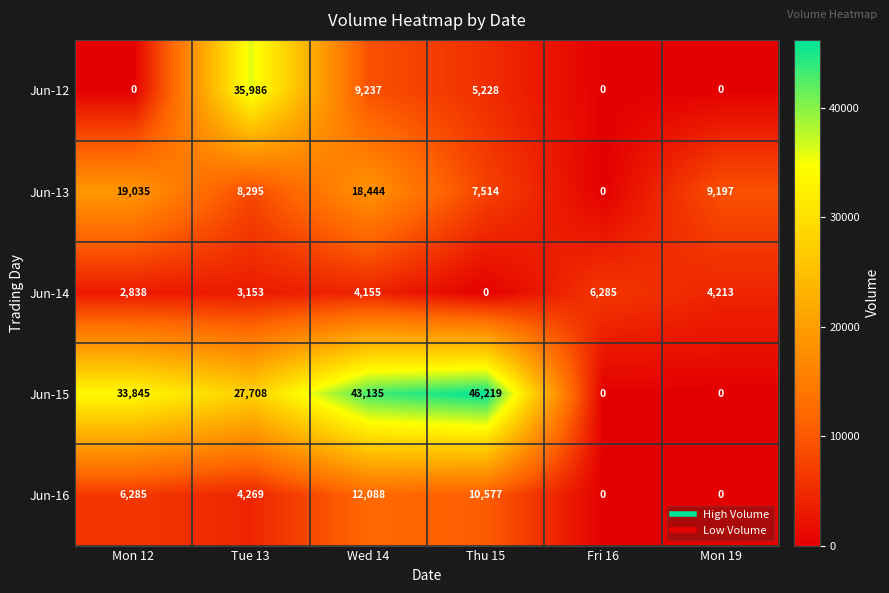

Count the number of data series in this chart.

5